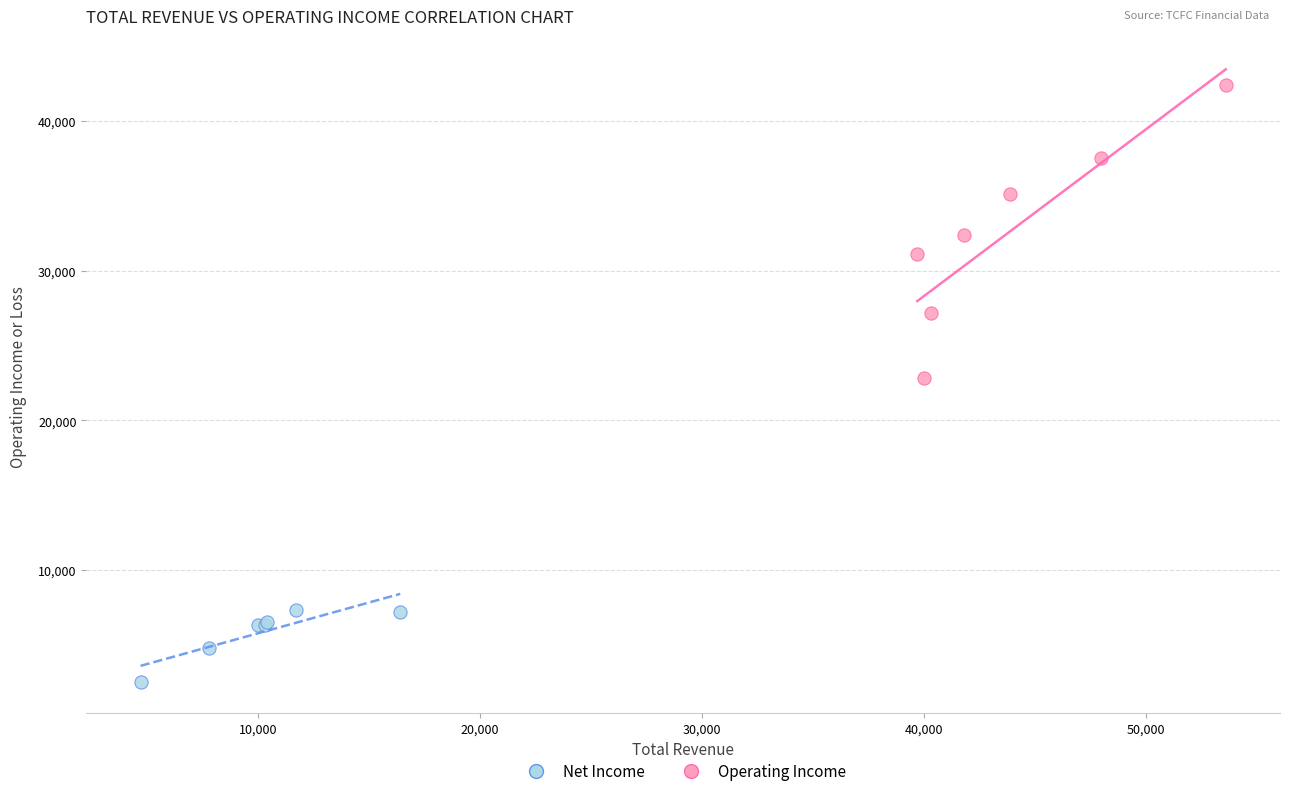

Which series has the widest spread of Y values?

Operating Income